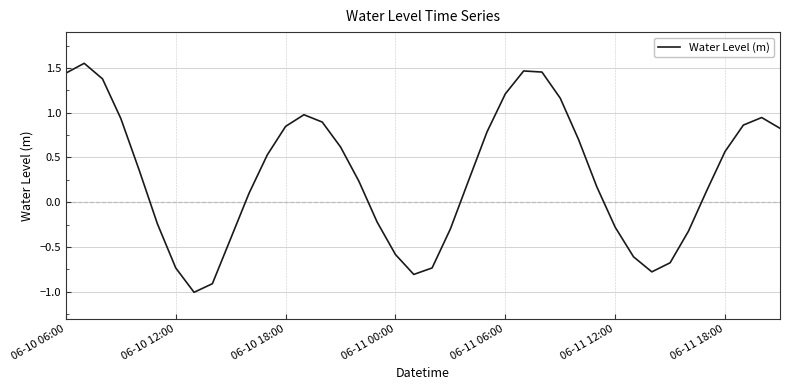

What is the smallest value displayed?

-1.0